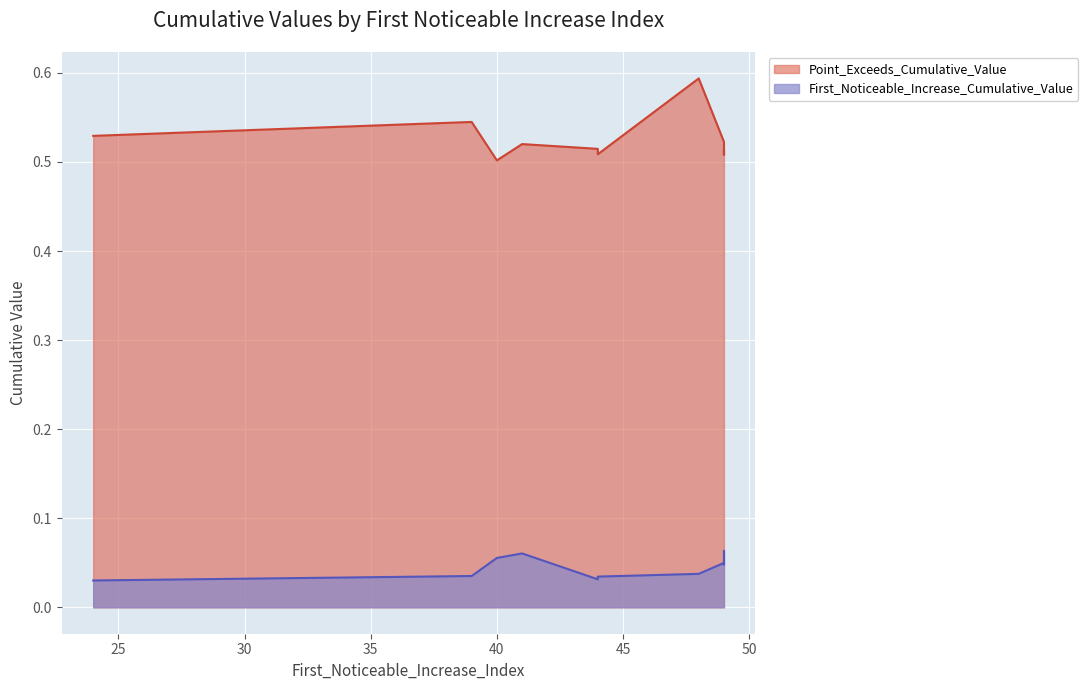

True or false: First_Noticeable_Increase_Cumulative_Value and Point_Exceeds_Cumulative_Value intersect in this chart.

False